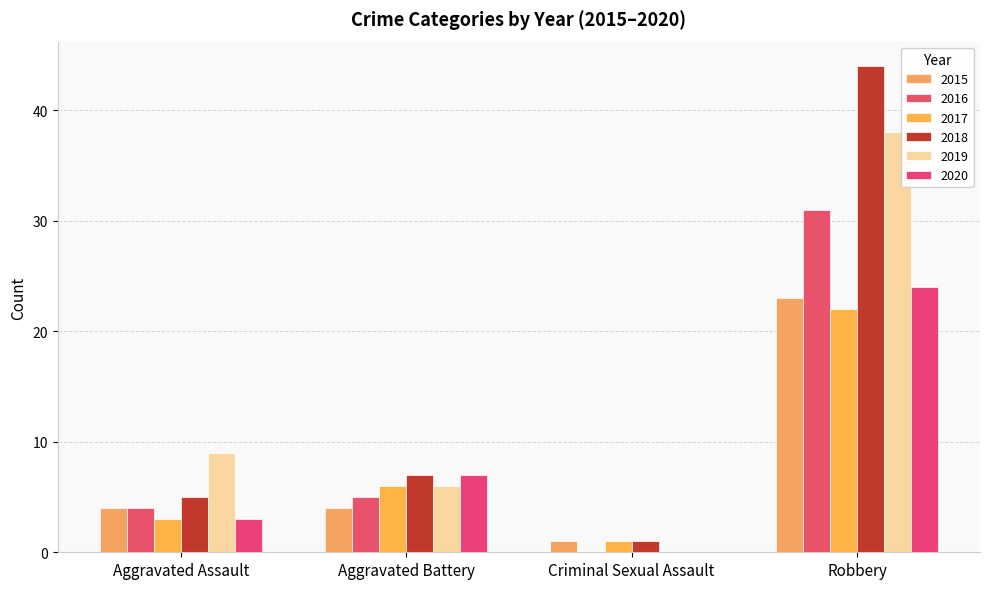

Where does the 2020 series first go above 7?

Robbery